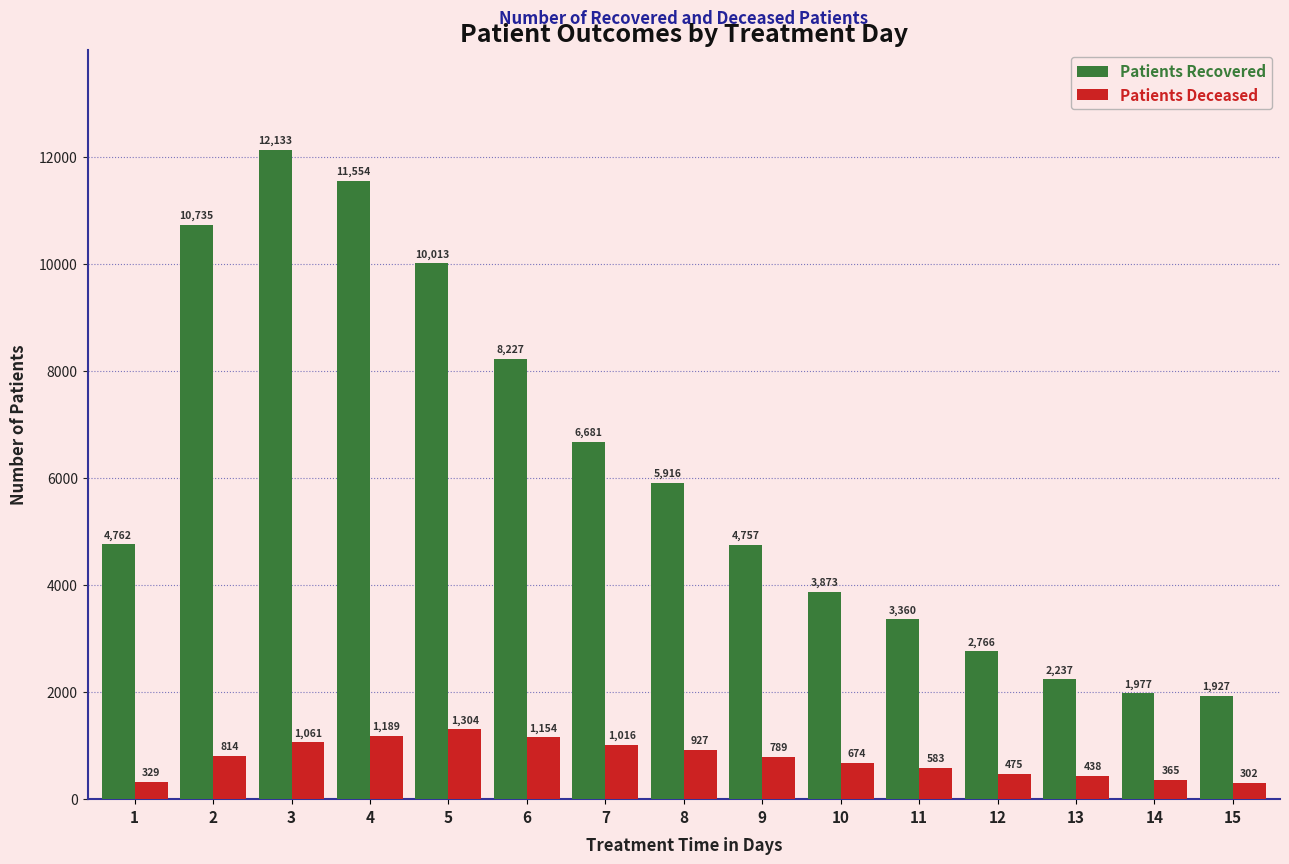

What is the spread (max minus min) of values at 6?

7073